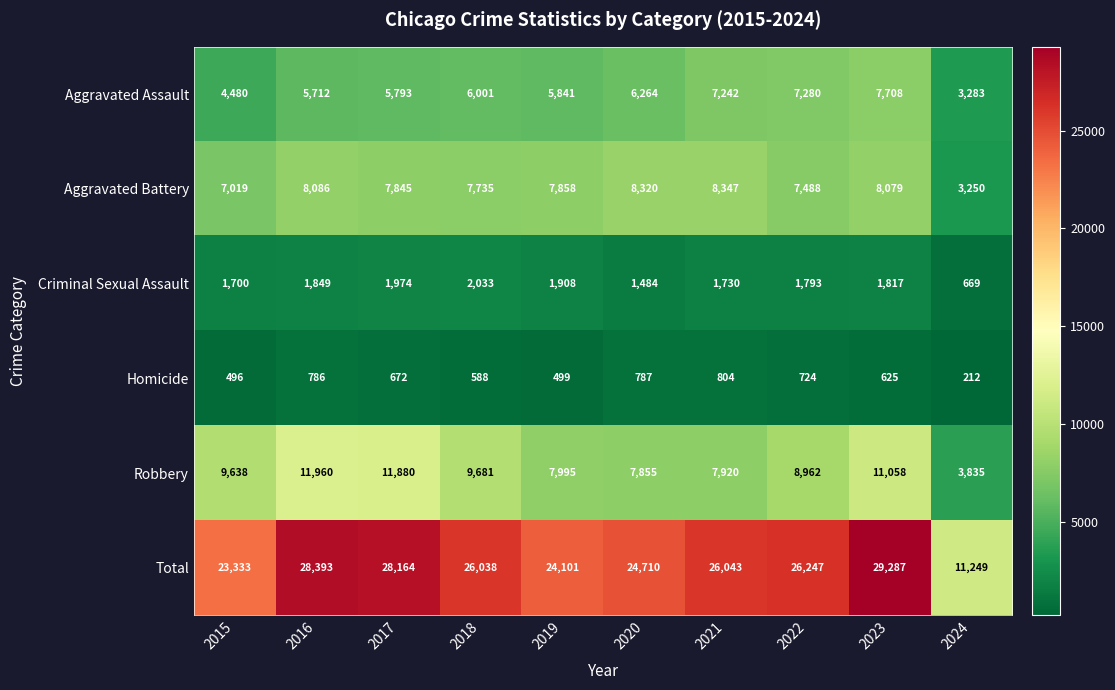

Which series has the largest total across all categories?

Total